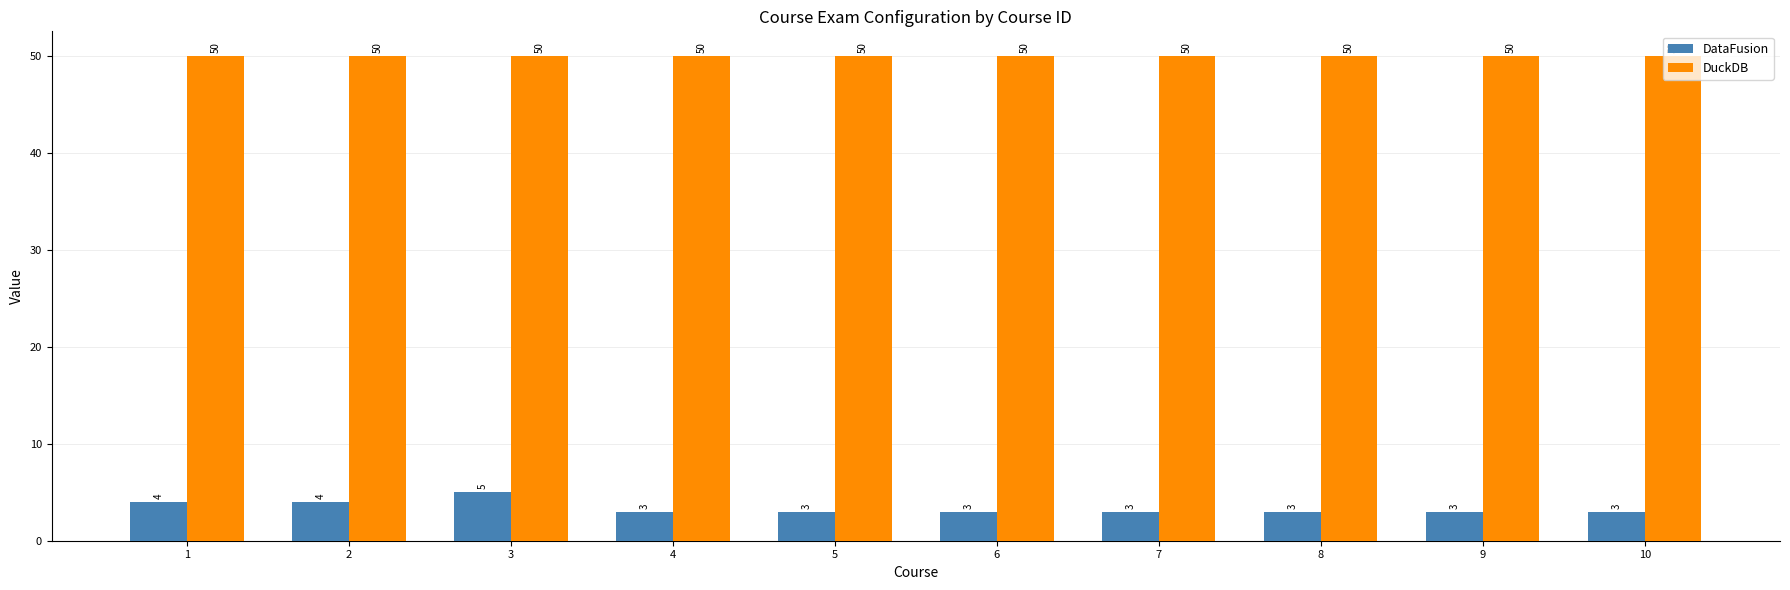

Rank the series by their average value, from lowest to highest.

DataFusion, DuckDB